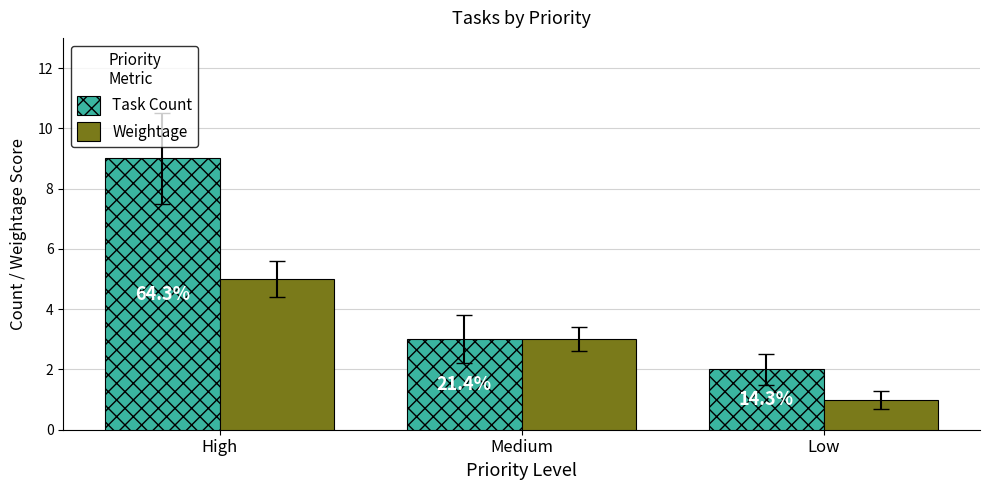

Between High and Low, which series saw the biggest shift?

Task Count